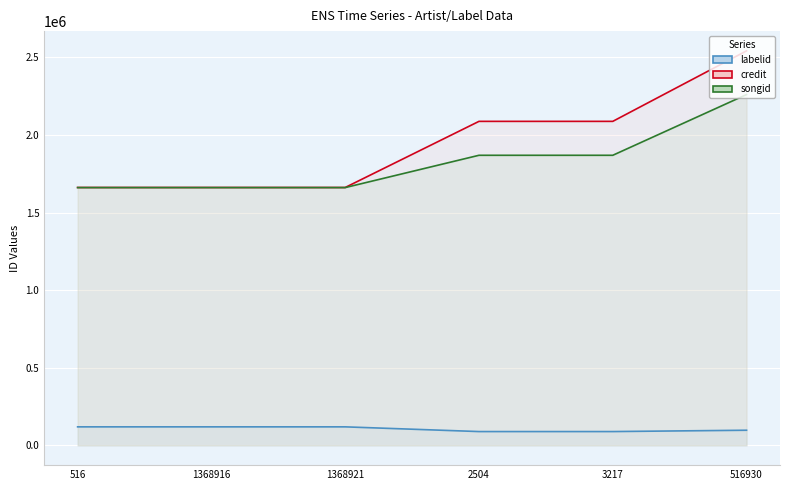

Reading right to left, what are all the values shown in this chart?

labelid: 516930=97822	3217=89228	2504=89228	1368921=119594	1368916=119594	516=119594
credit: 516930=2542421	3217=2088049	2504=2088049	1368921=1661938	1368916=1661938	516=1661938
songid: 516930=2260806	3217=1869433	2504=1869433	1368921=1661312	1368916=1661312	516=1661312